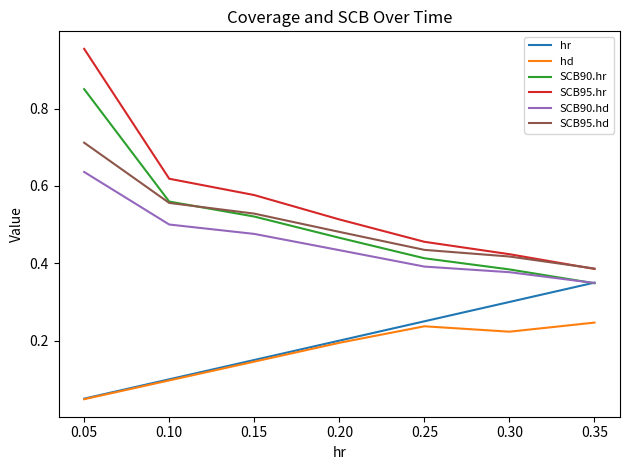

Is it true that SCB95.hr equals 0.4 at 0.30?

True